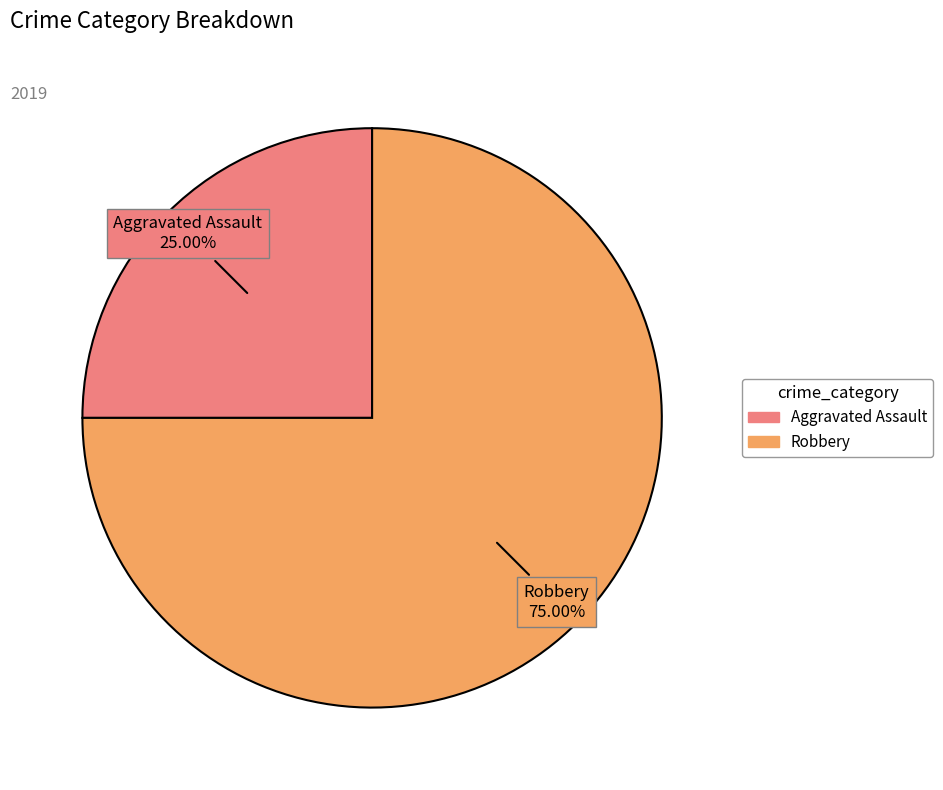

Is there any slice that represents more than half of the pie?

Yes